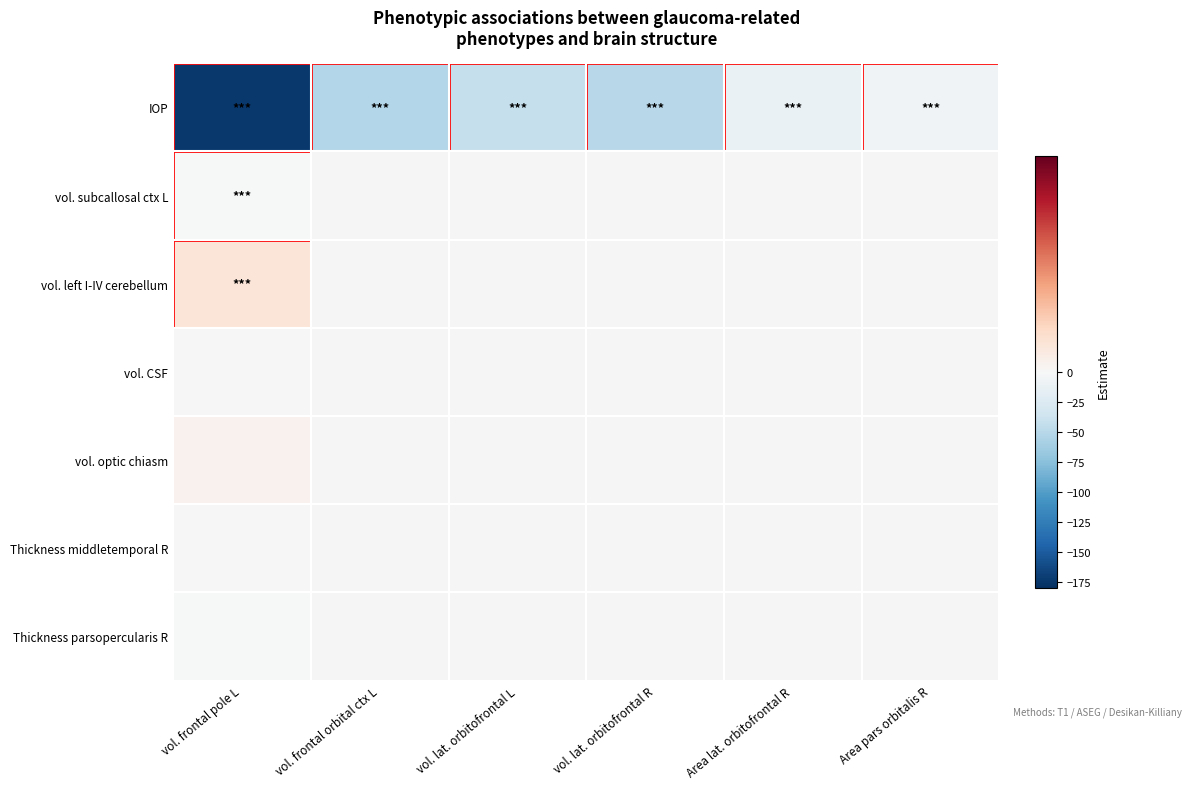

Is the value of IOP at volume frontal pole L greater than the value of volume CSF at Area pars orbitalis R?

No